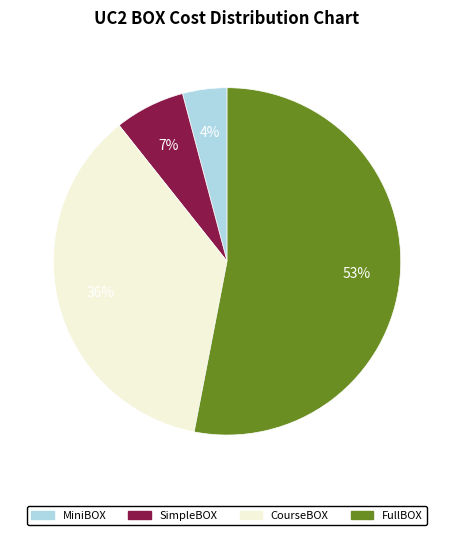

Combined, do CourseBOX and FullBOX account for over 50%?

Yes